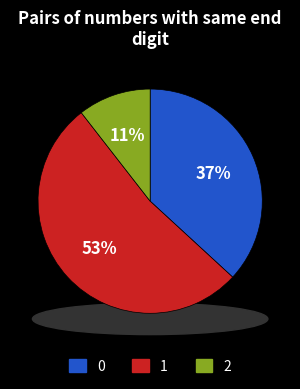

What percentage is the Jun-2015 (2) slice, to the nearest percent?

11%